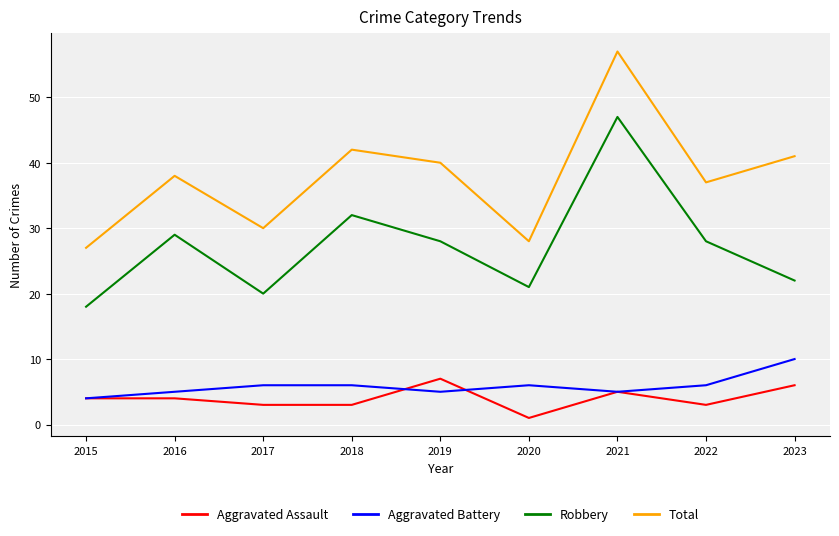

List the series in order of their peak value, lowest first.

Aggravated Assault, Aggravated Battery, Robbery, Total